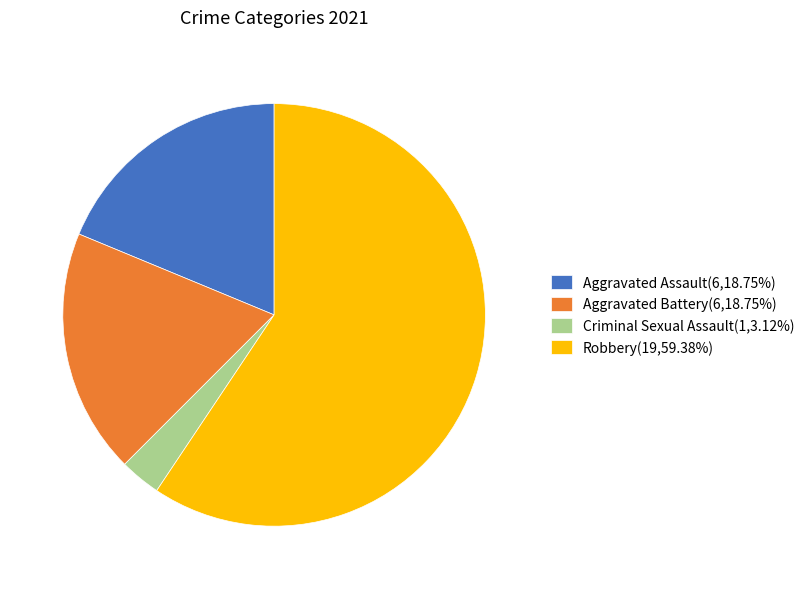

Does any single category account for the majority?

Yes